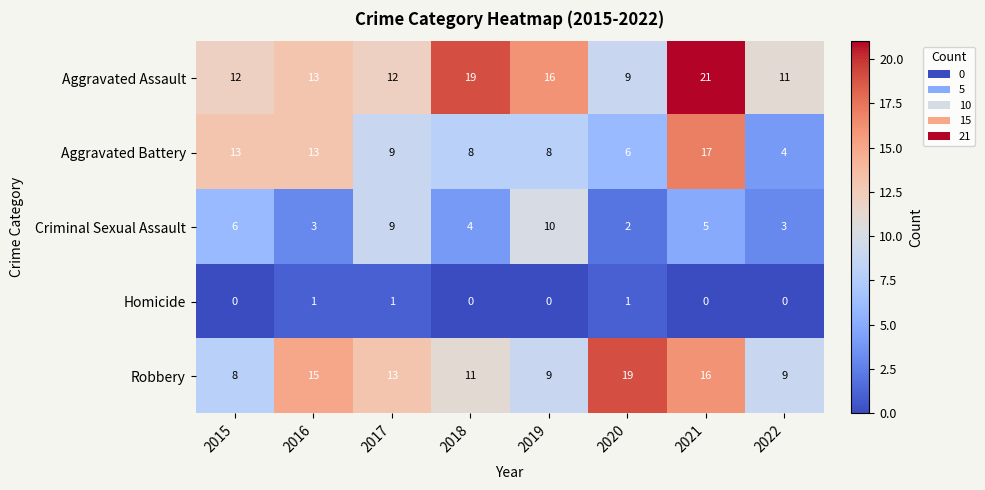

What is the difference between the highest and lowest values at 2019?

16